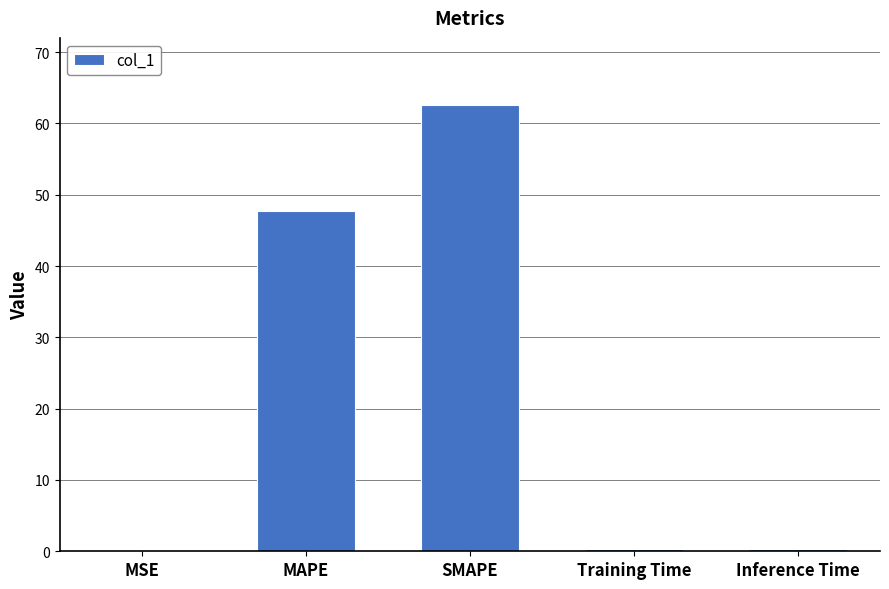

What is the maximum value shown in the chart?

62.6